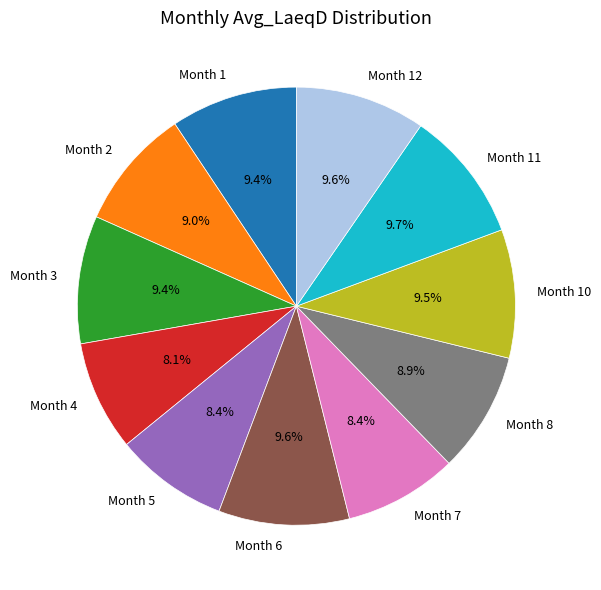

Does Month 7 account for over 50% of the chart?

No